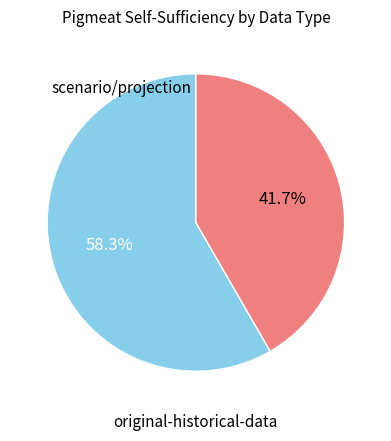

Does any single category account for the majority?

Yes